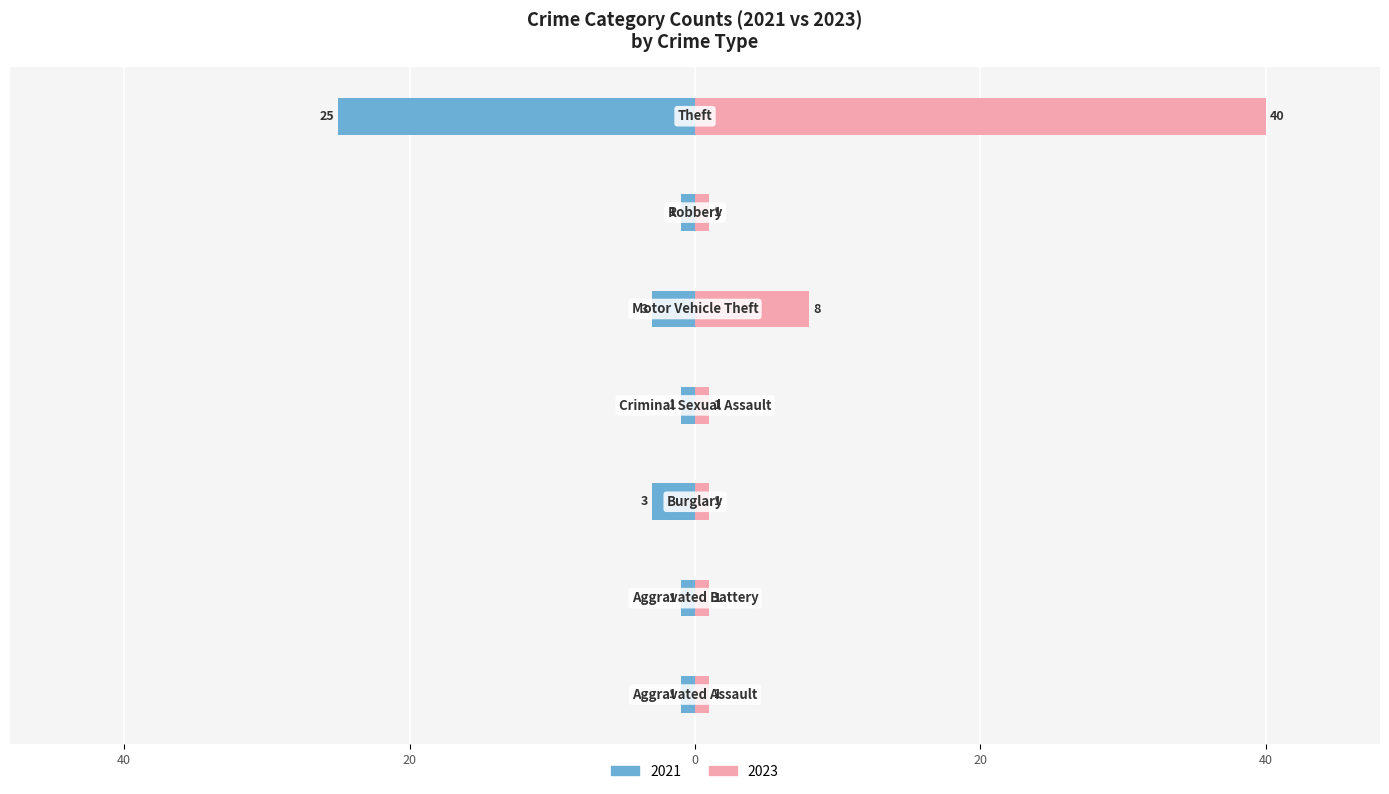

How many 2023 values are between 1 and 8?

6